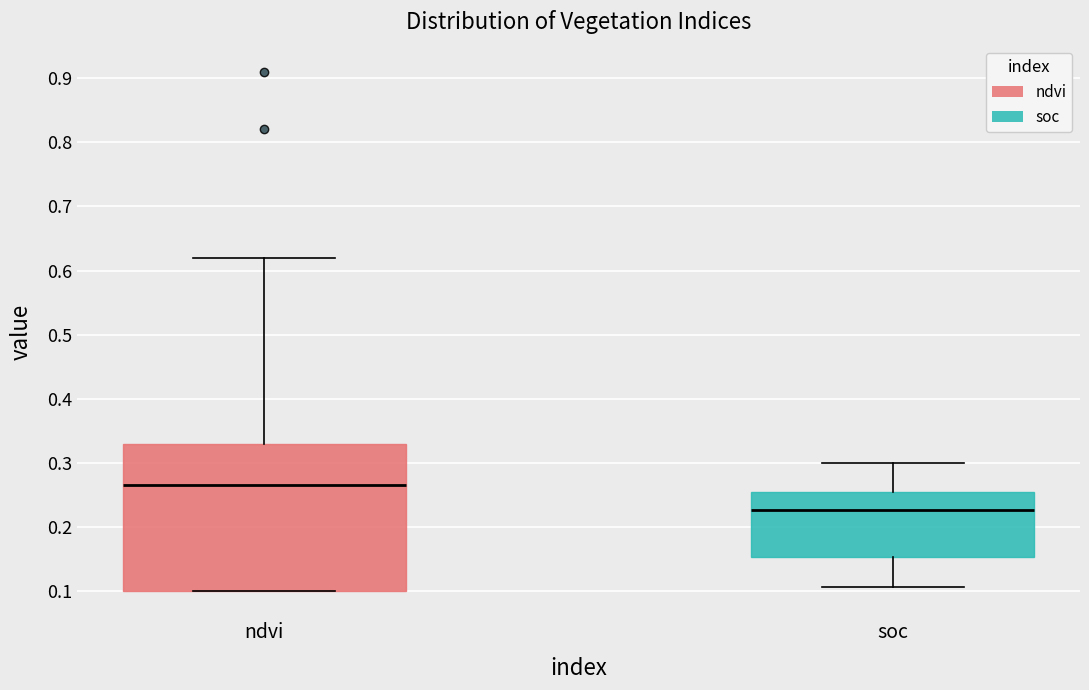

Which box is the tallest, from its lower edge to its upper edge?

ndvi